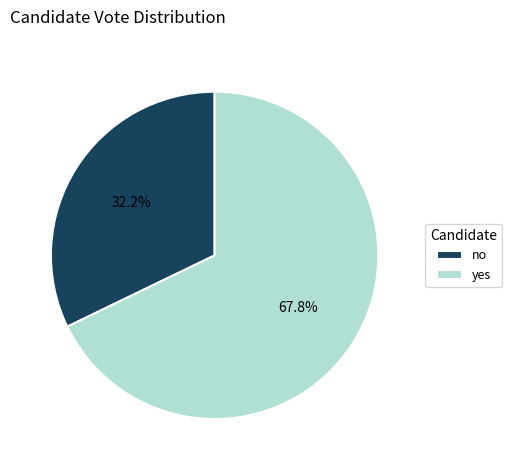

To the nearest percent, what portion does yes represent?

68%